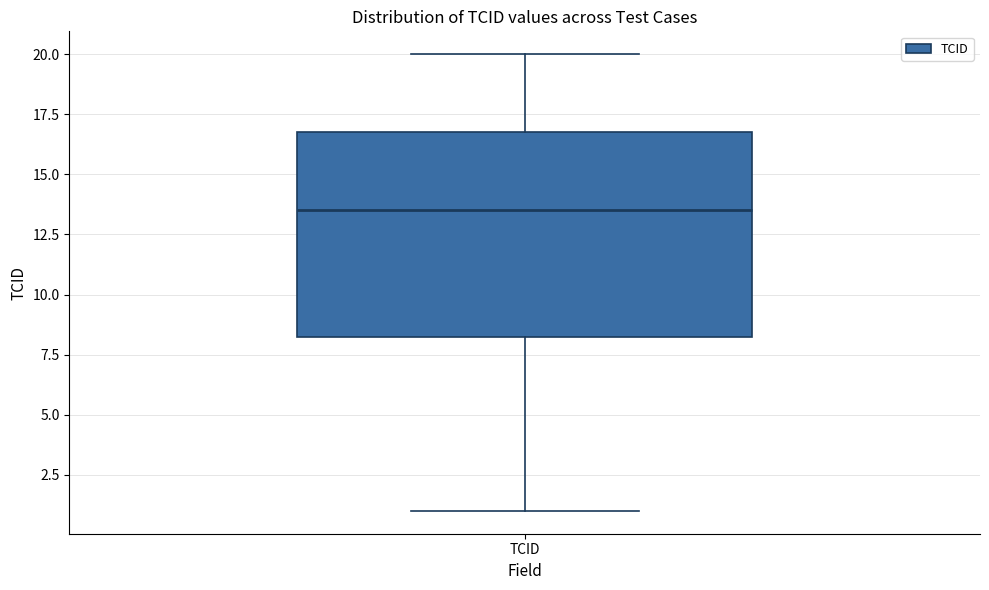

Read this box plot against the y-axis: the position of the median line, the range covered by the box, and the ends of both whiskers. The values are not printed on the chart, so give them approximately, as read against the axis.

median 13.5, box 8.5 to 17.0, whiskers 1.0 to 20.0